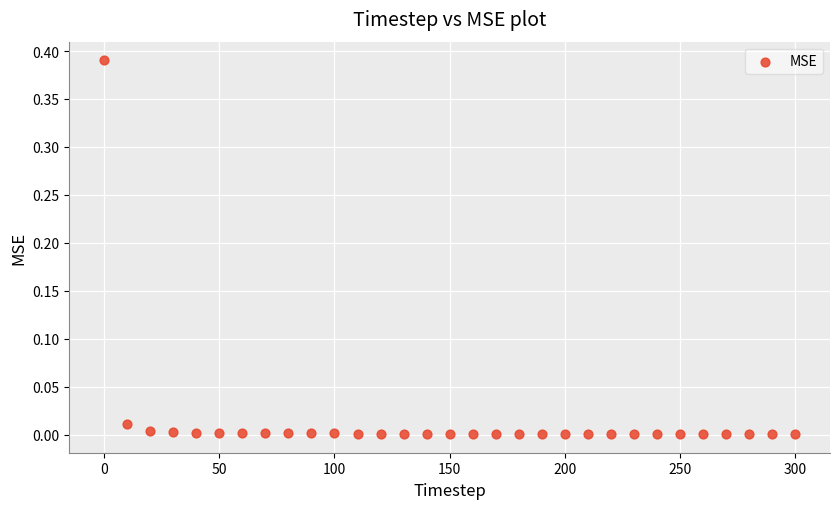

What is the range of X values (max minus min)?

300.0